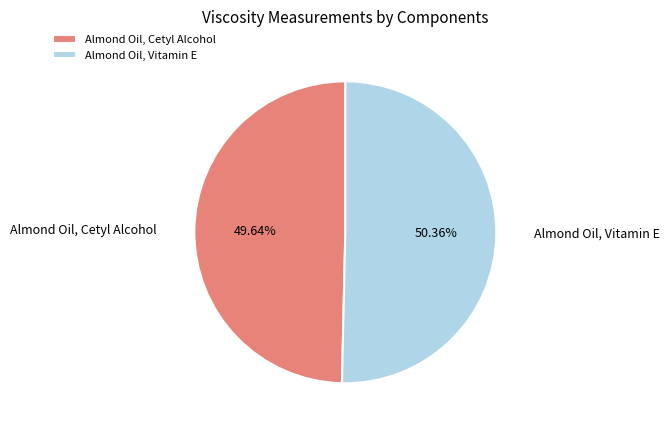

What is the ratio of the value at Almond Oil, Cetyl Alcohol to the value at Almond Oil, Vitamin E?

1.0